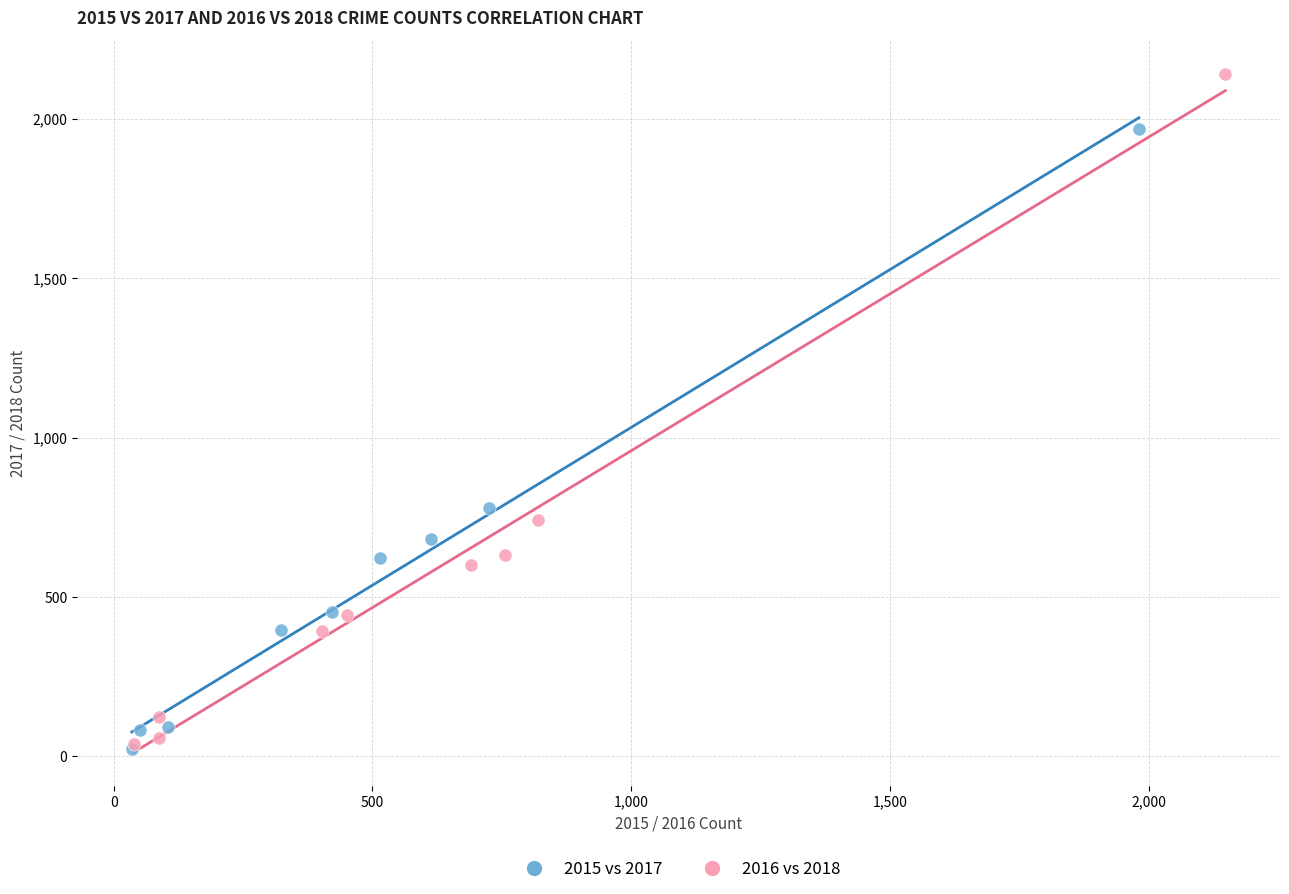

Which series has the widest spread of Y values?

2016 vs 2018